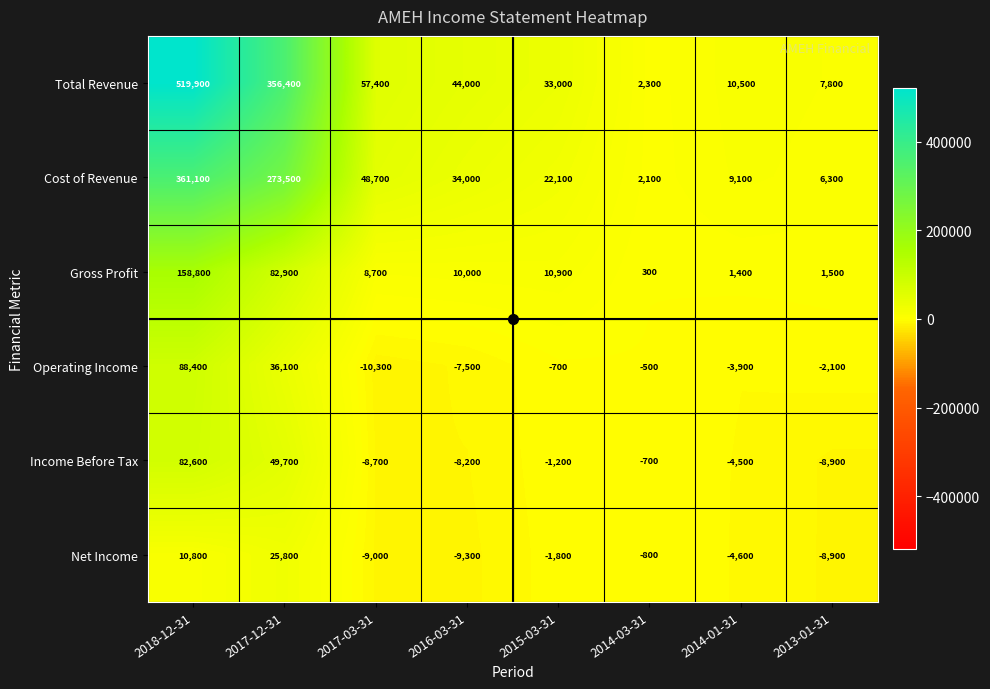

What is the total value across all series at 2014-01-31?

8000